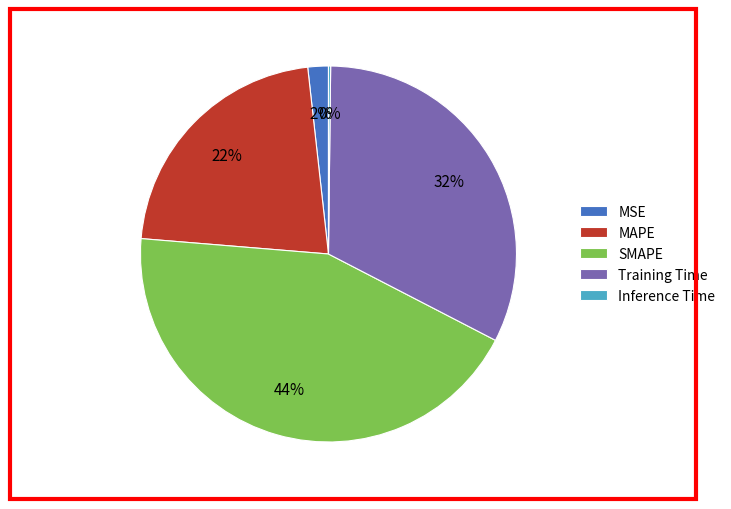

Which has a higher value, MSE or SMAPE?

SMAPE